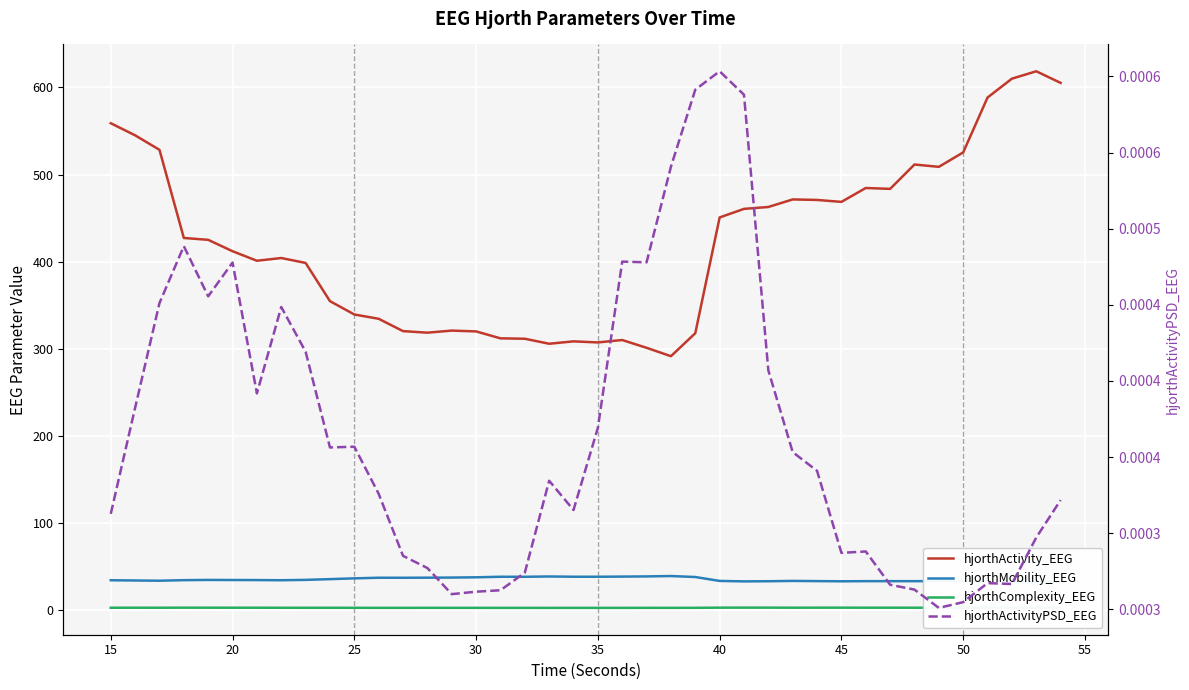

True or false: hjorthComplexity_EEG and hjorthActivity_EEG intersect in this chart.

False